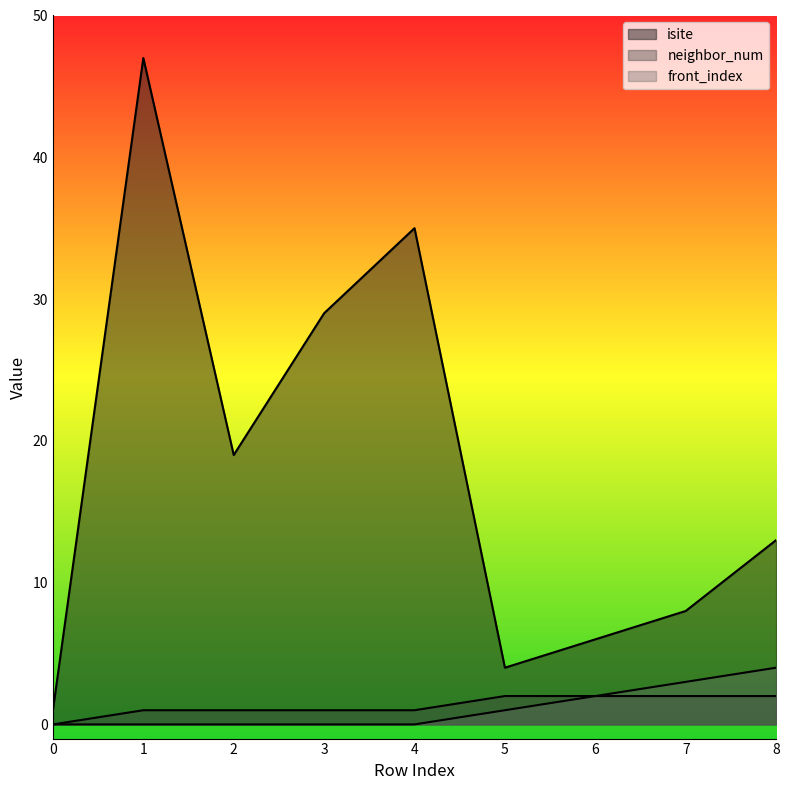

At which category does isite reach its first local peak?

1